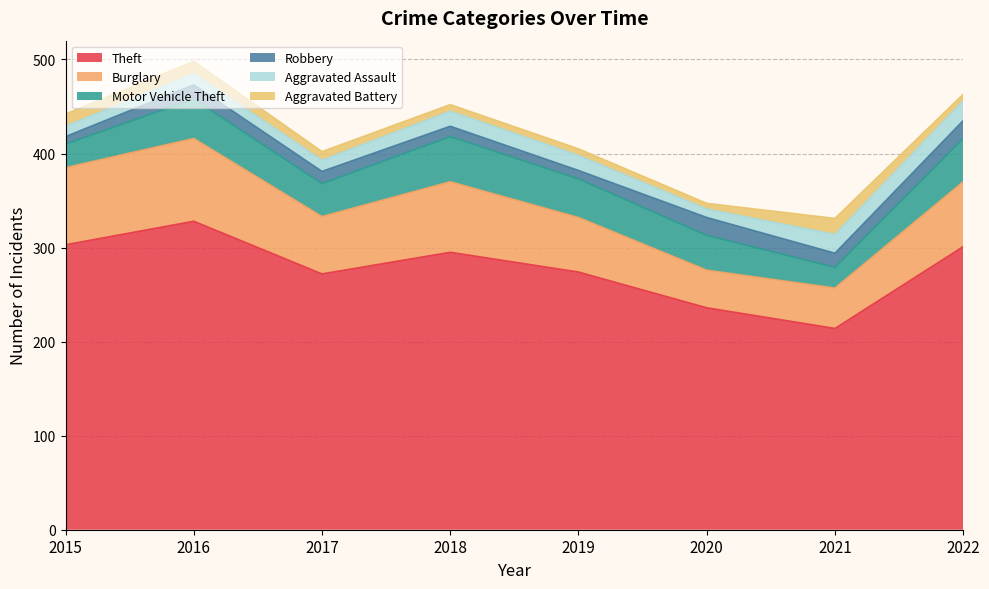

Is the value of Aggravated Battery at 2018 greater than the value of Theft at 2020?

No